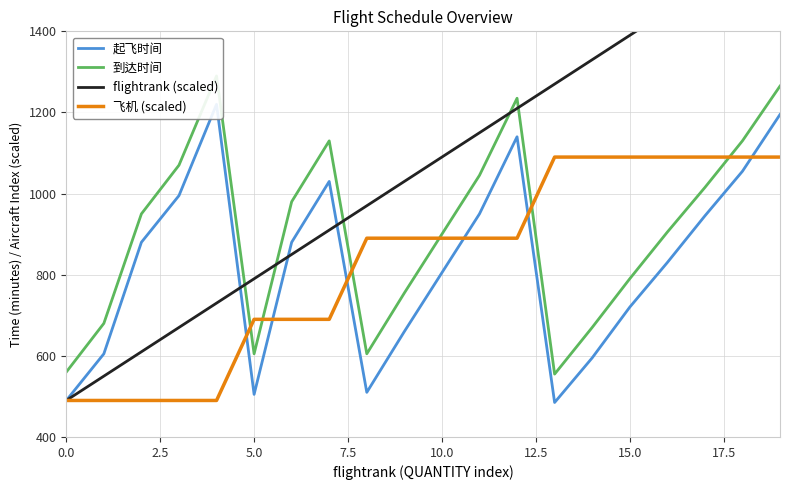

True or false: 飞机 (scaled) and flightrank (scaled) cross at least once.

False